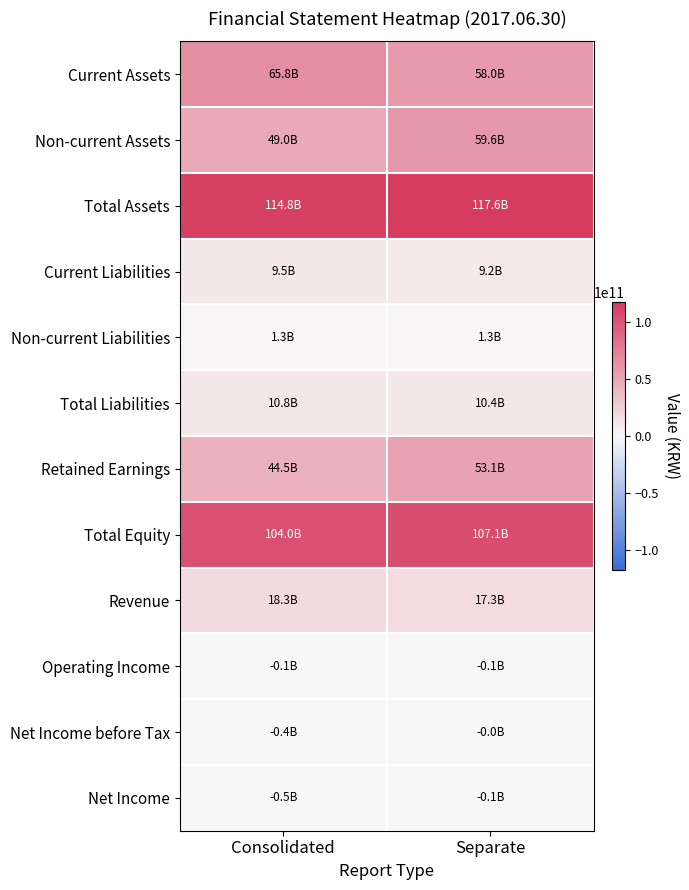

Reading left to right, what are all the values shown in this chart?

Current Assets: Consolidated=65785804149	Separate=57956831451
Non-current Assets: Consolidated=49014226680	Separate=59620924689
Total Assets: Consolidated=114800030829	Separate=117577756140
Current Liabilities: Consolidated=9485241947	Separate=9180300929
Non-current Liabilities: Consolidated=1332800000	Separate=1264200000
Total Liabilities: Consolidated=10818041947	Separate=10444500929
Retained Earnings: Consolidated=44513633879	Separate=53056388512
Total Equity: Consolidated=103981988882	Separate=107133255211
Revenue: Consolidated=18258477794	Separate=17327746663
Operating Income: Consolidated=-61360484	Separate=-121659585
Net Income before Tax: Consolidated=-407567070	Separate=-14782185
Net Income: Consolidated=-459734285	Separate=-126000640